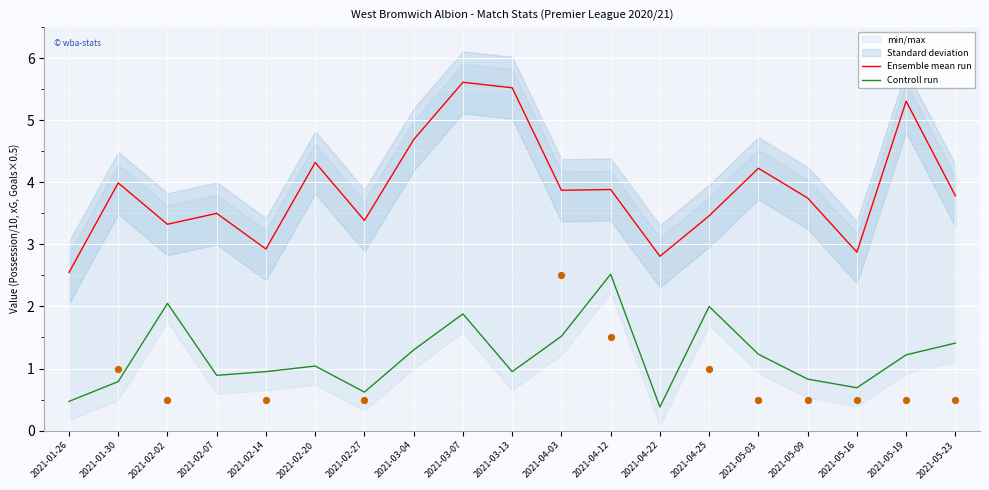

Which series reaches the minimum Y coordinate?

Controll run